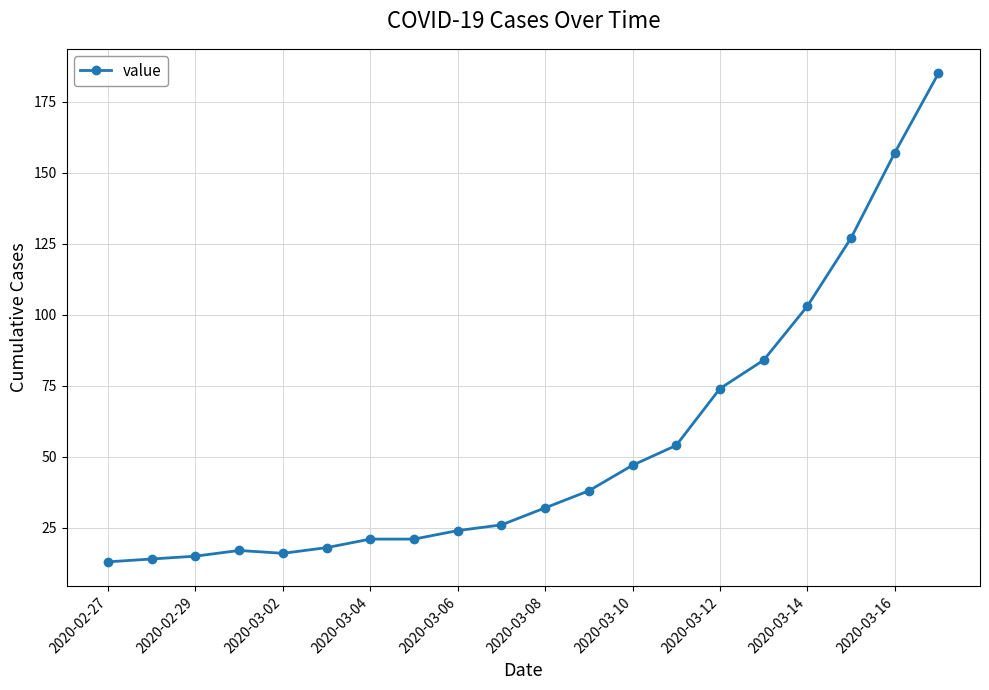

Does the chart have visible grid lines?

Yes